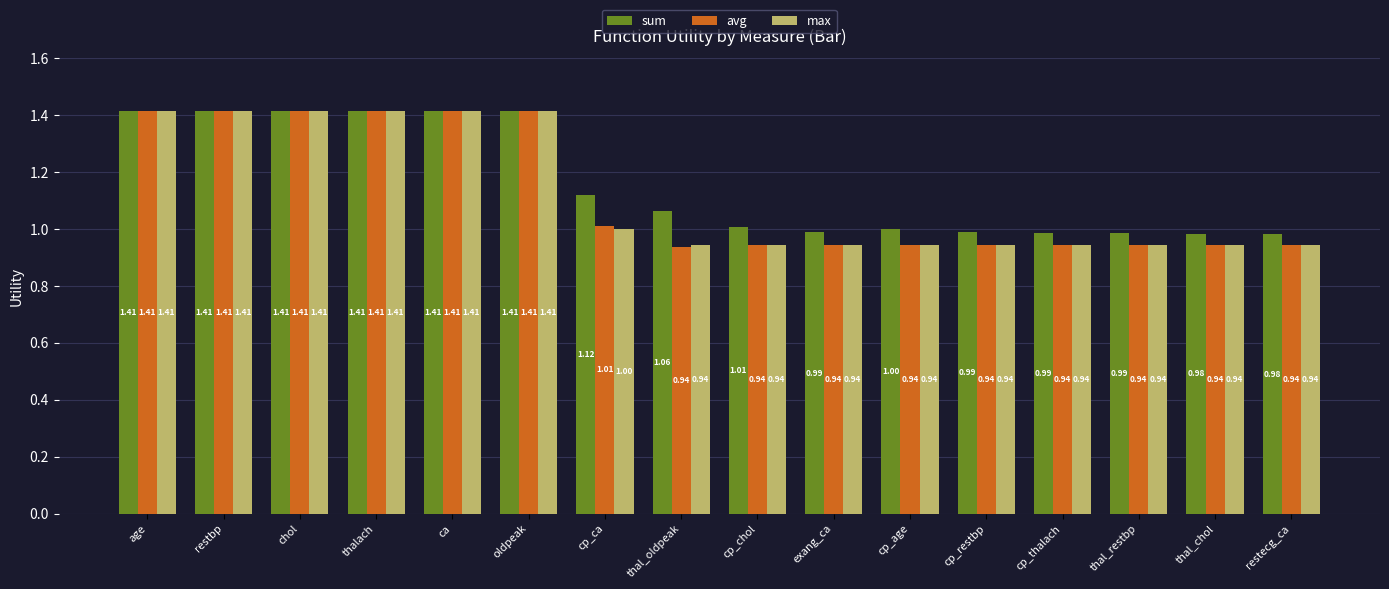

Which series has the largest total across all categories?

sum